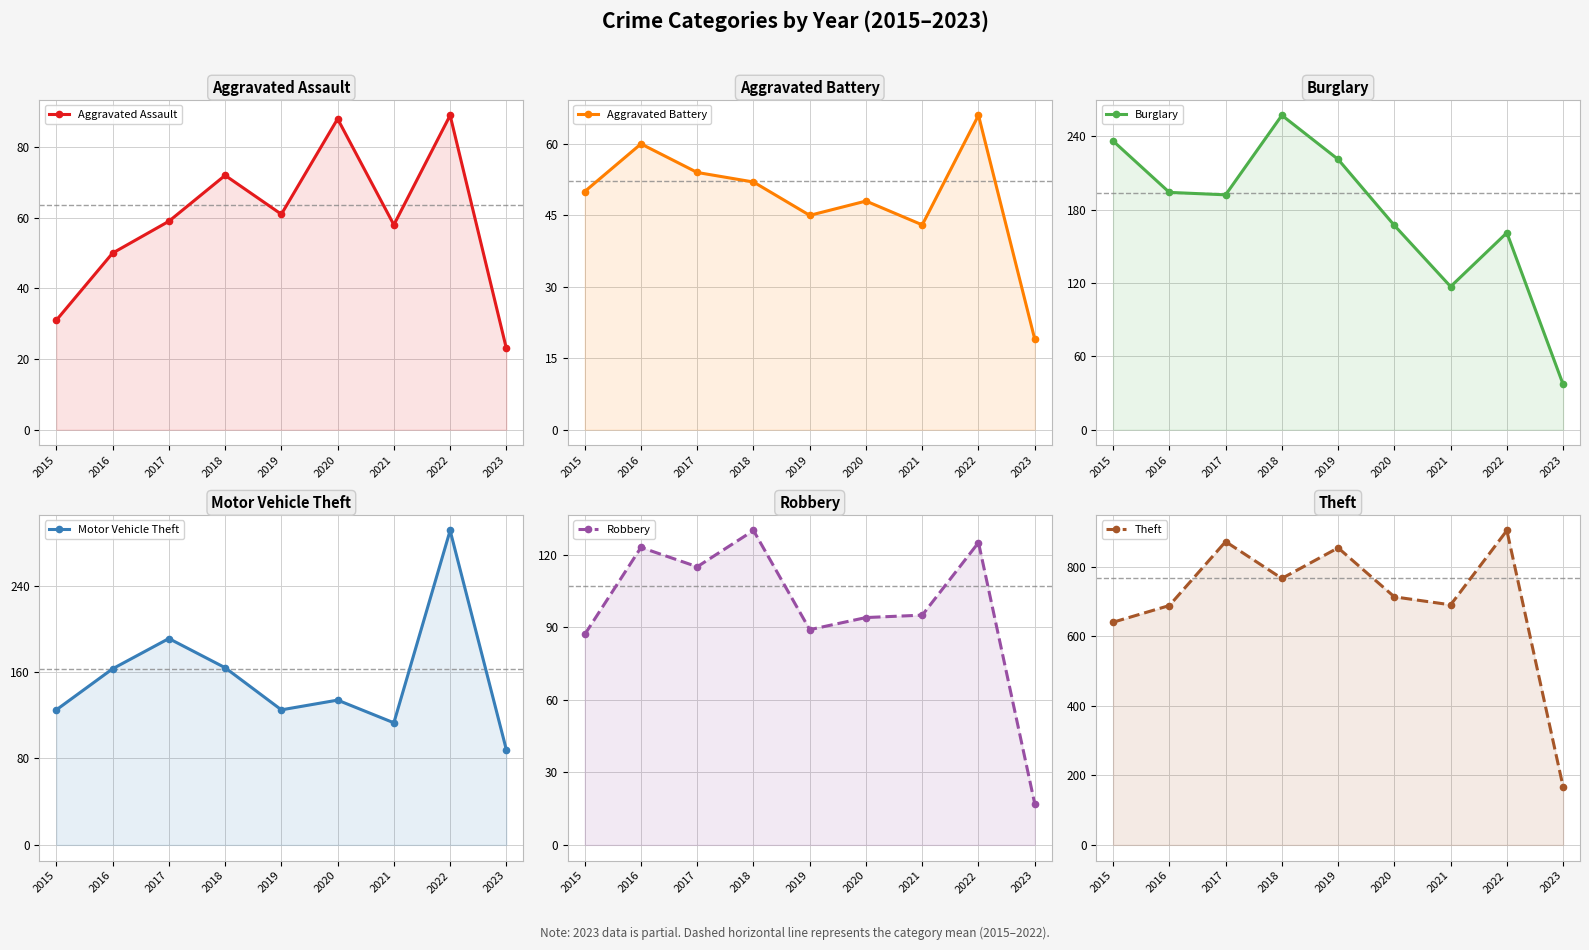

List the series in order of their peak value, highest first.

Theft, Motor Vehicle Theft, Burglary, Robbery, Aggravated Assault, Aggravated Battery